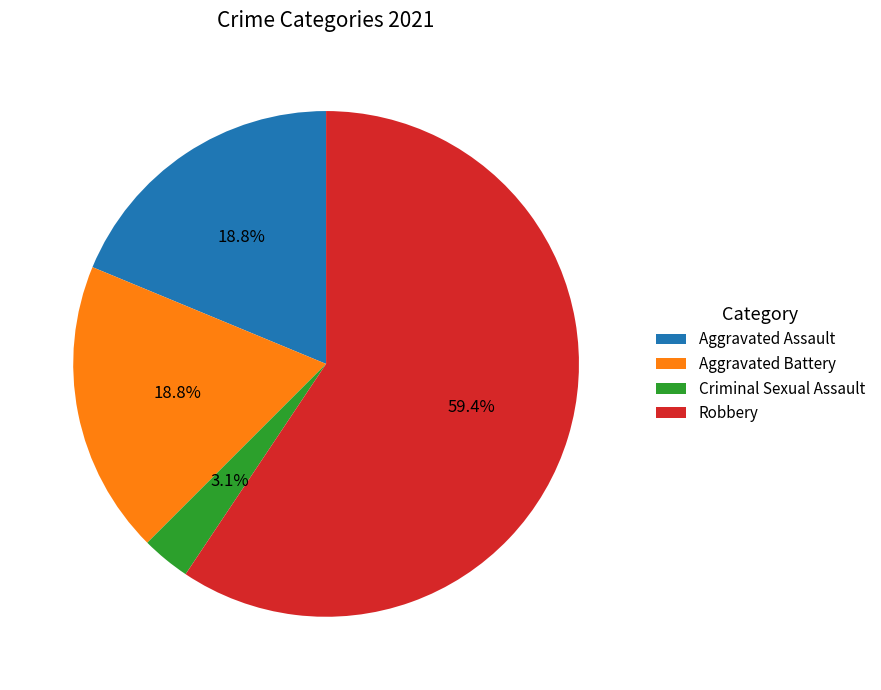

Is the sum of Aggravated Assault and Criminal Sexual Assault greater than half?

No